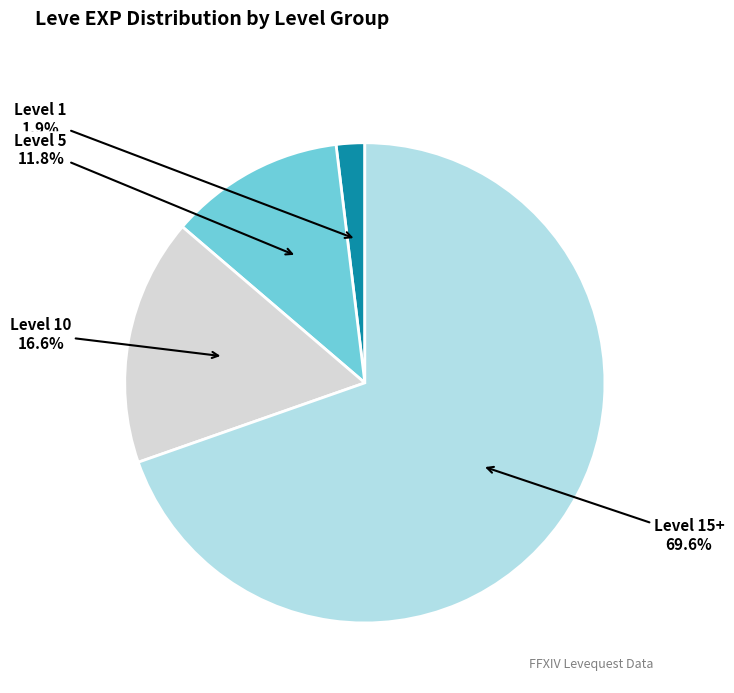

Does any single category account for the majority?

Yes